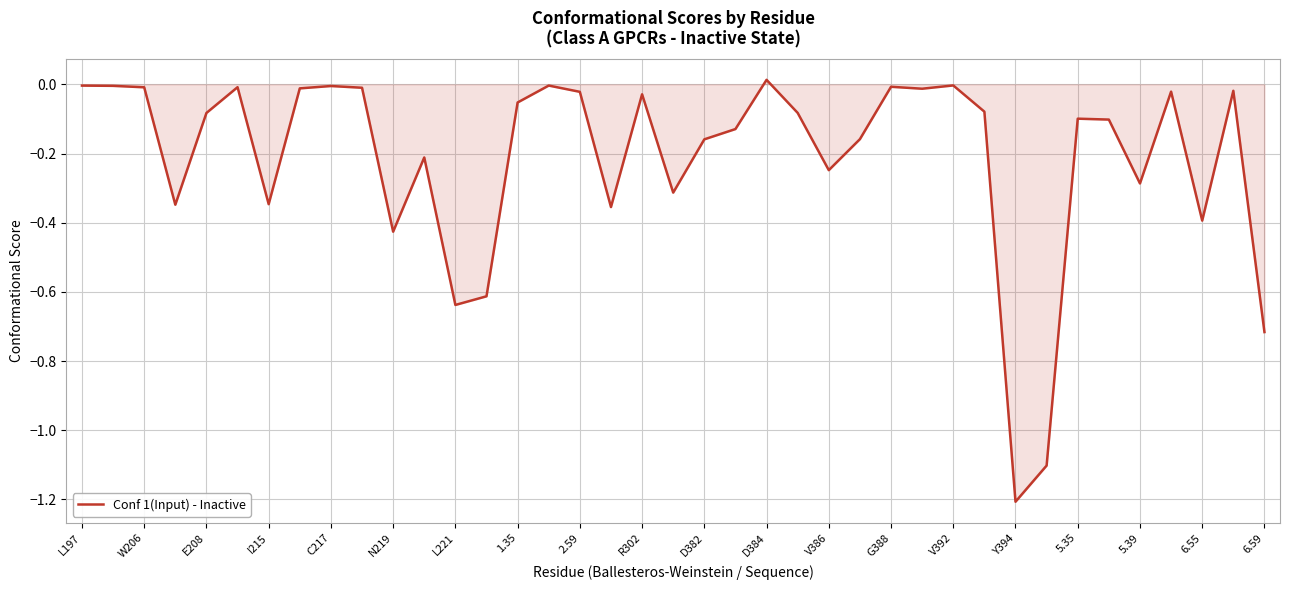

What is the minimum value shown in the chart?

-1.2